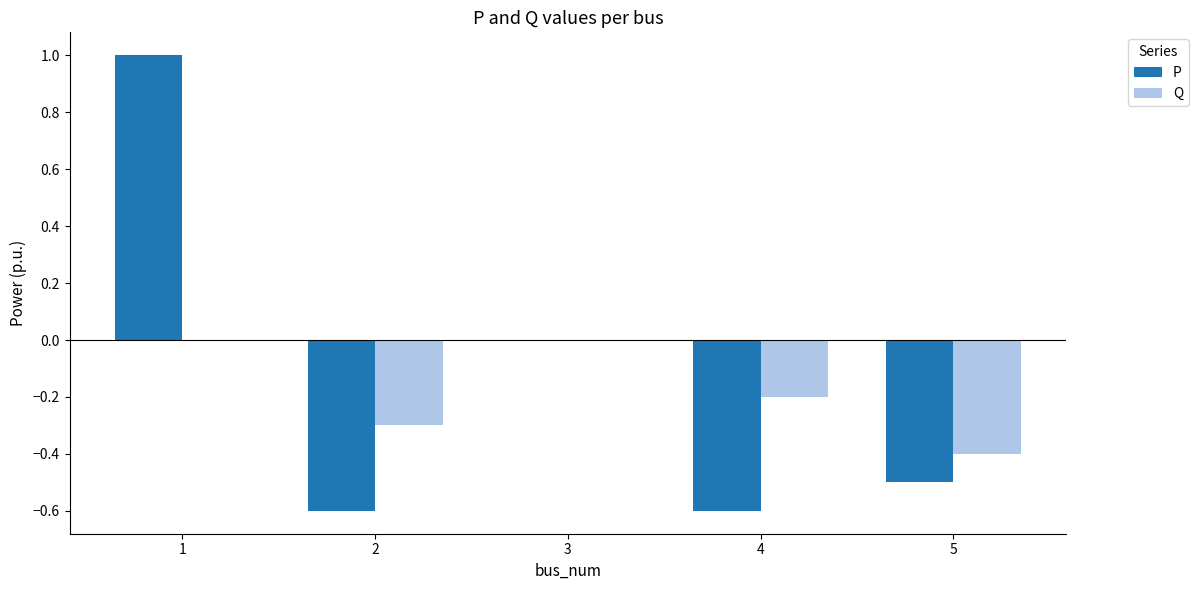

What is the greatest value displayed?

1.0